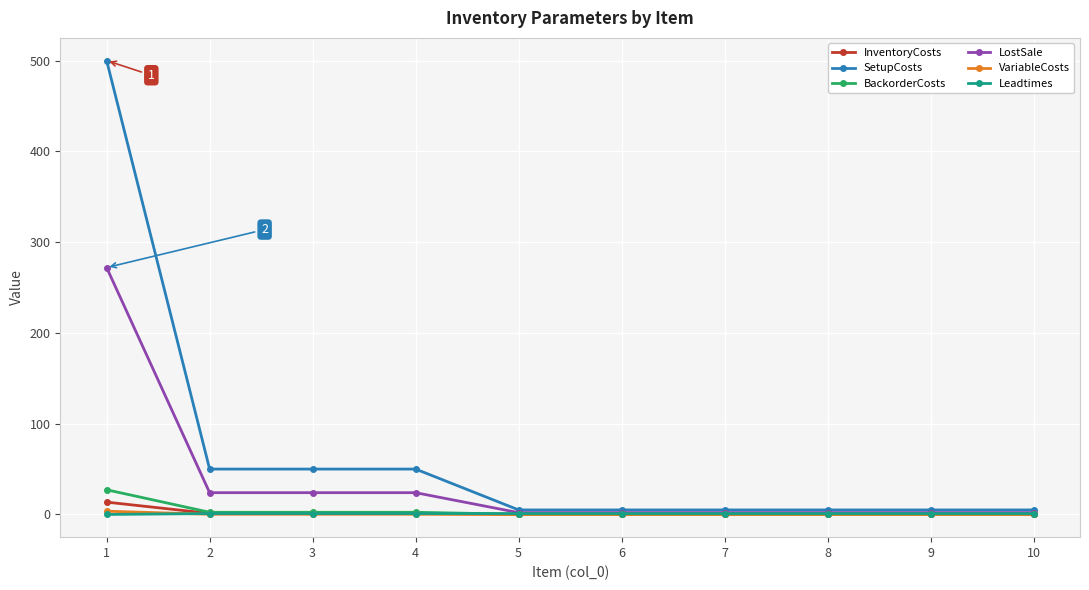

Which series has the widest spread of values?

SetupCosts